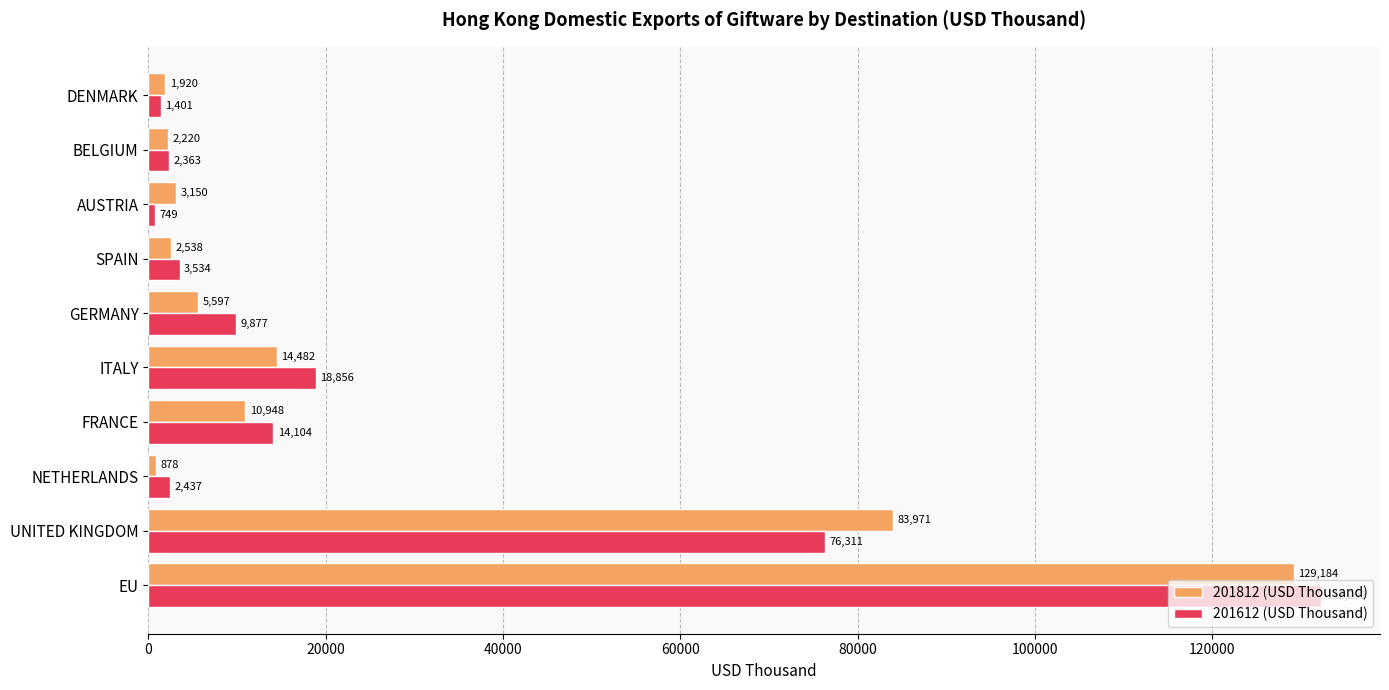

Which series has the largest total across all categories?

201612 (USD Thousand)